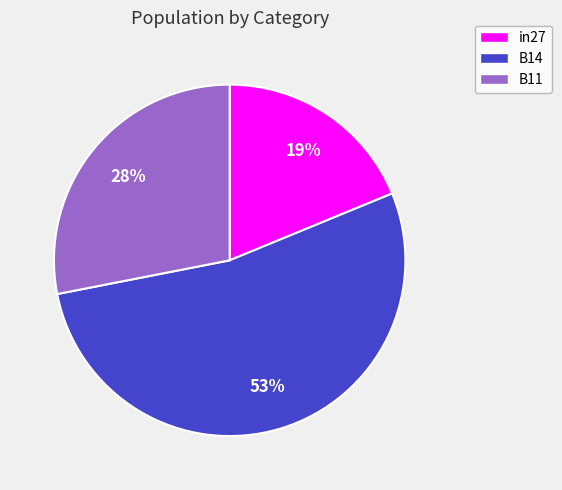

Which slice is the smallest?

in27